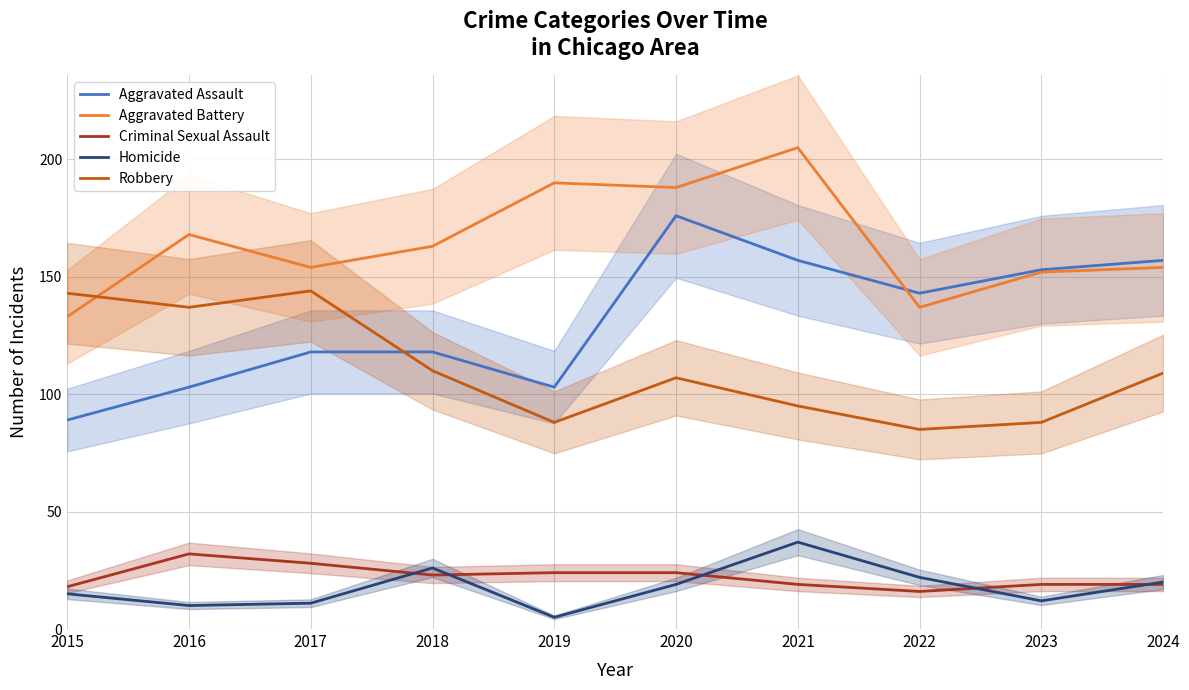

What is the lowest value of the Aggravated Battery series?

133